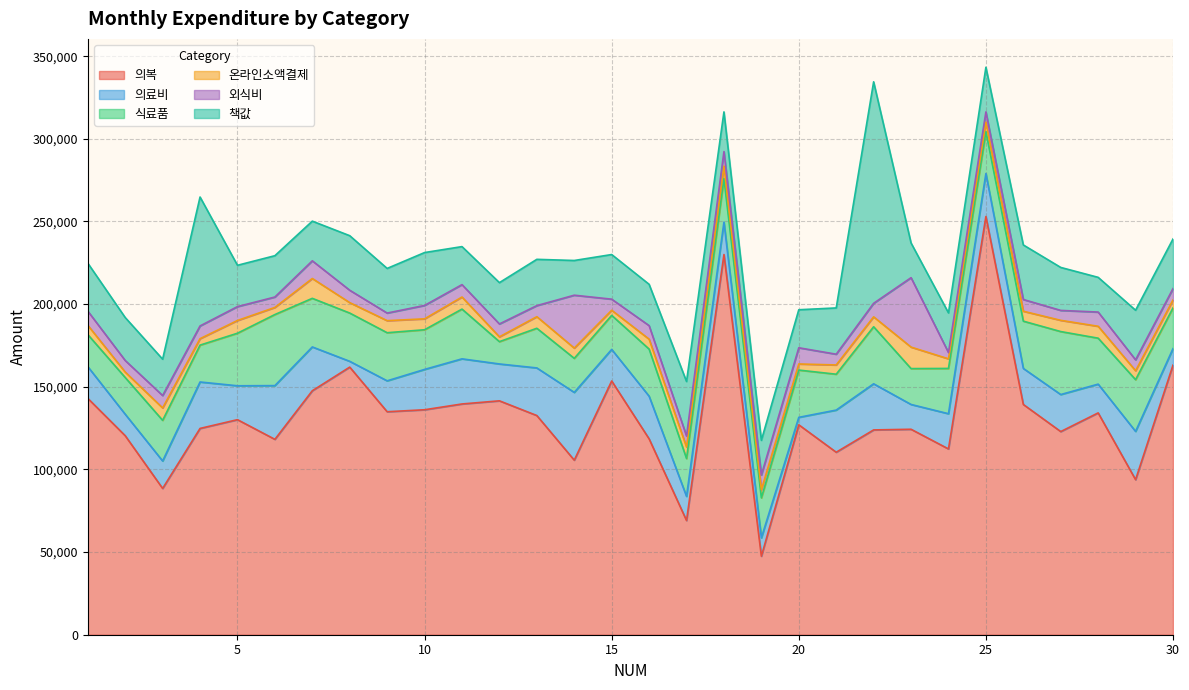

At which category is the sum across all series the highest?

25